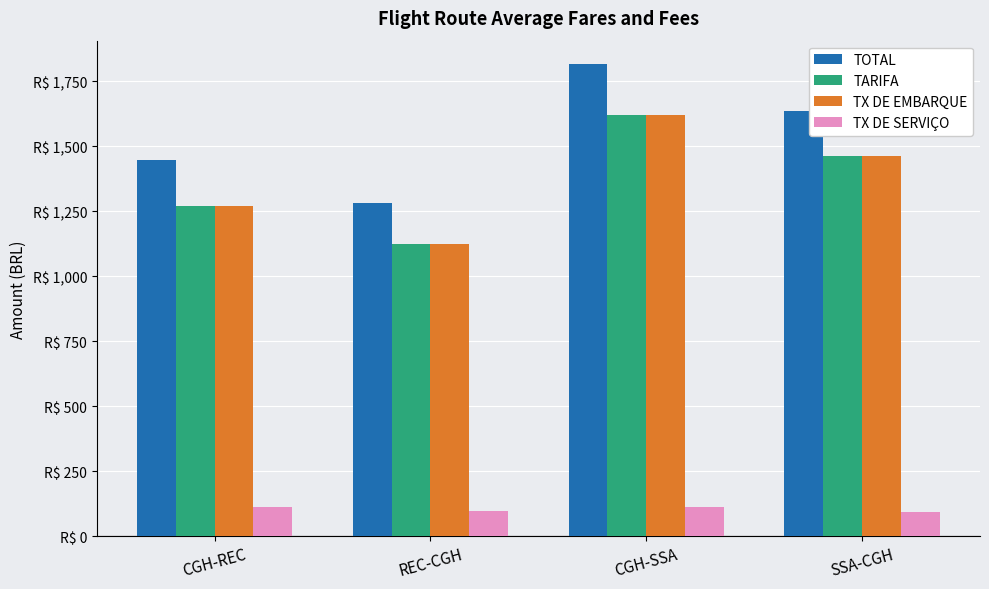

Between CGH-SSA and CGH-REC, which is larger?

CGH-SSA